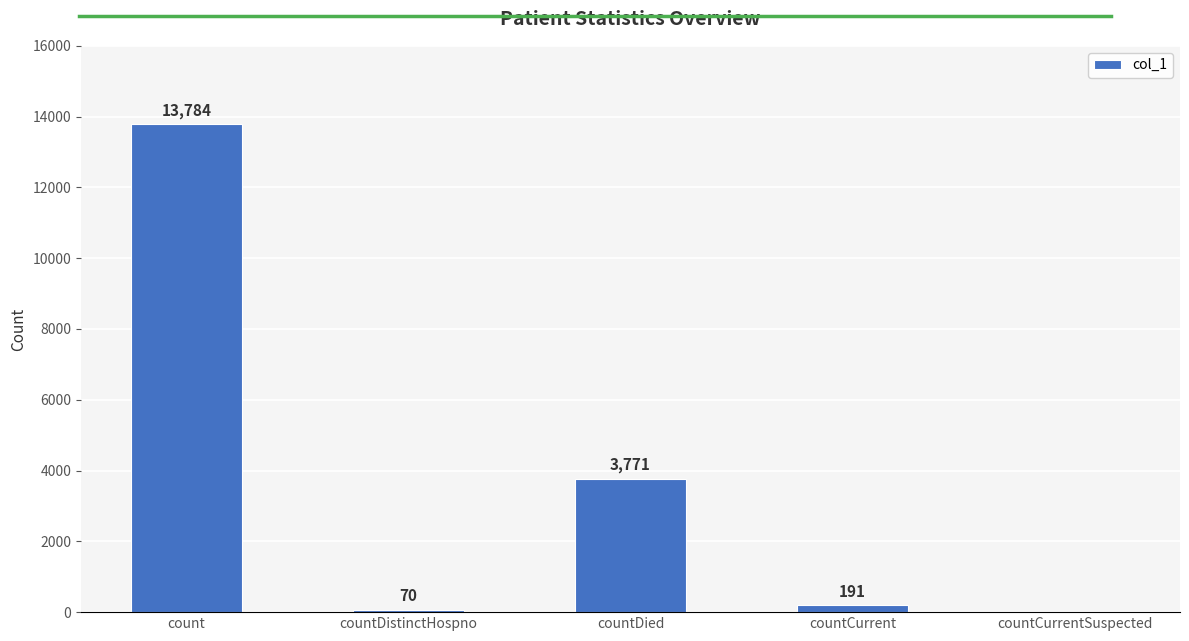

At which label does the data first exceed 191?

count